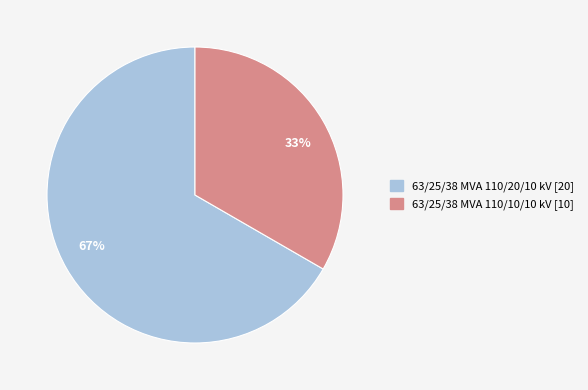

True or false: 63/25/38 MVA 110/20/10 kV accounts for 74% of the total.

False